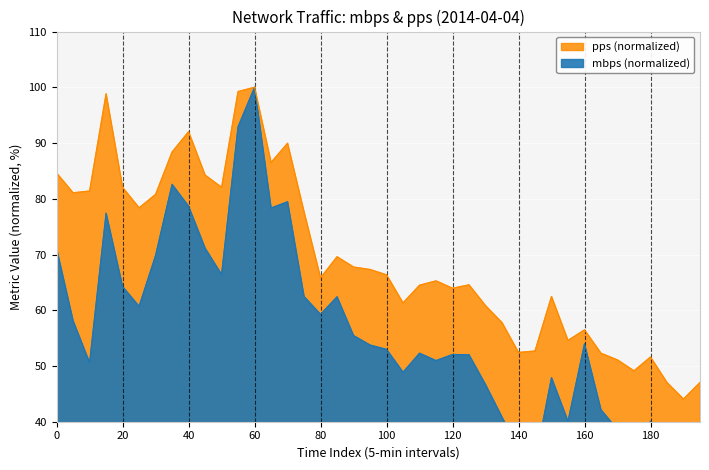

Rank the series by their average value, from lowest to highest.

mbps, pps